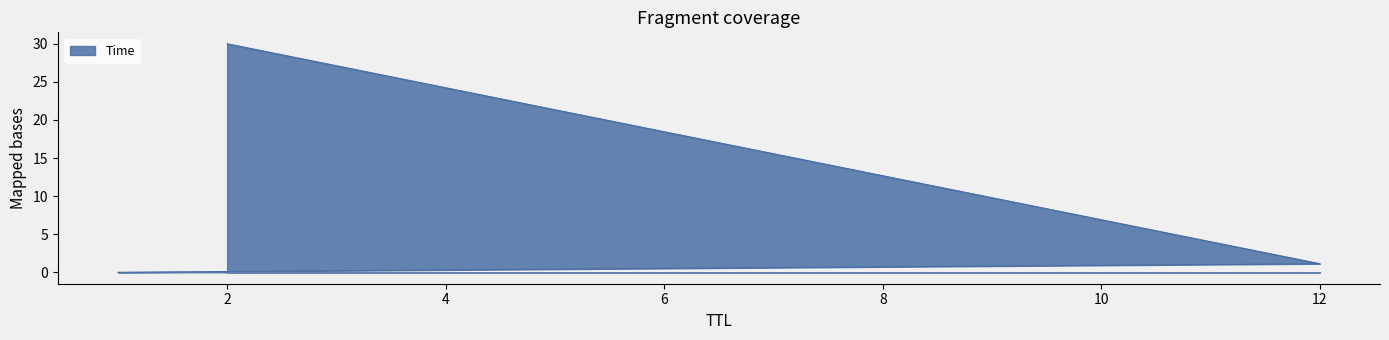

Reading right to left, transcribe all the data shown in this chart.

30.0	1.1	0.0